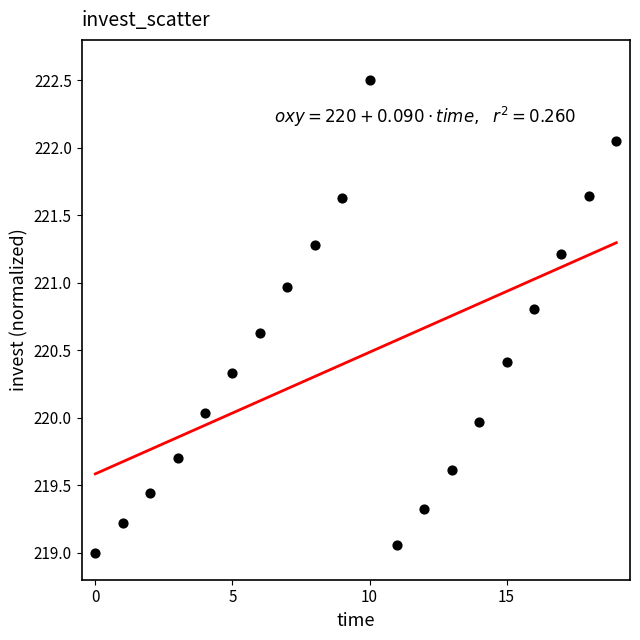

What is the range of Y values (max minus min)?

3.5